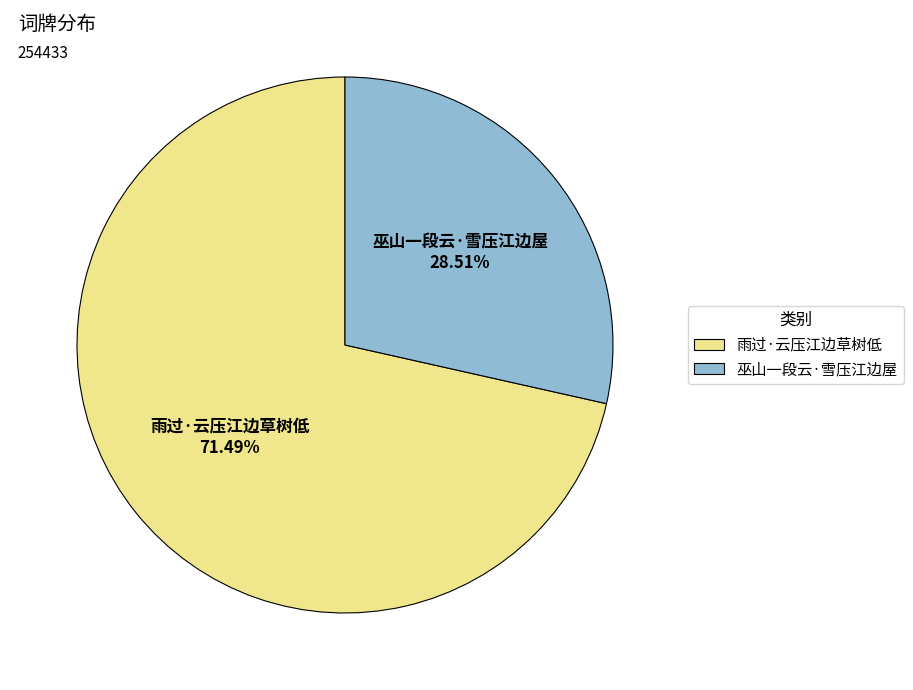

To the nearest percent, what portion does 雨过·云压江边草树低 represent?

71%